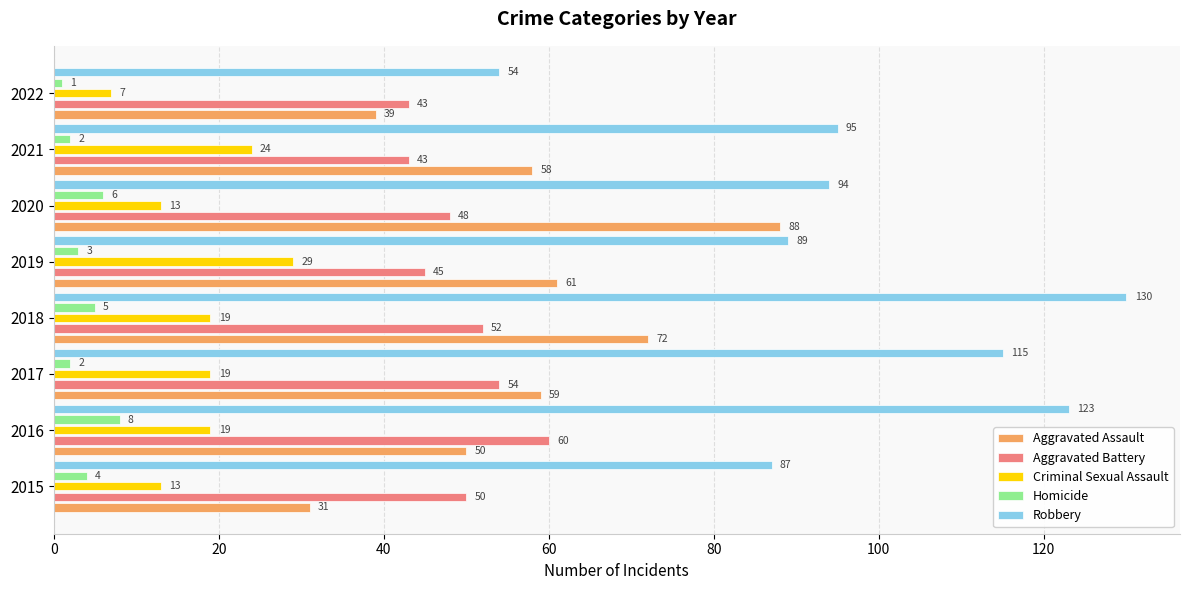

List the series in order of their peak value, highest first.

Robbery, Aggravated Assault, Aggravated Battery, Criminal Sexual Assault, Homicide